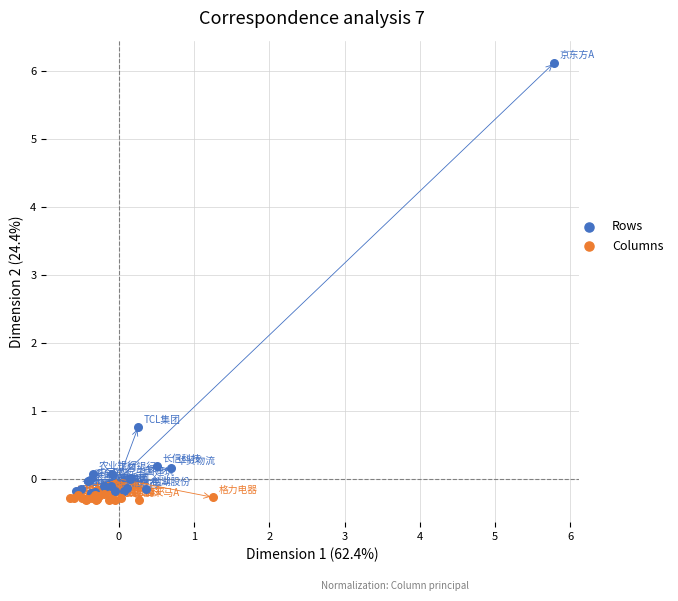

Which series reaches the maximum Y coordinate?

Rows